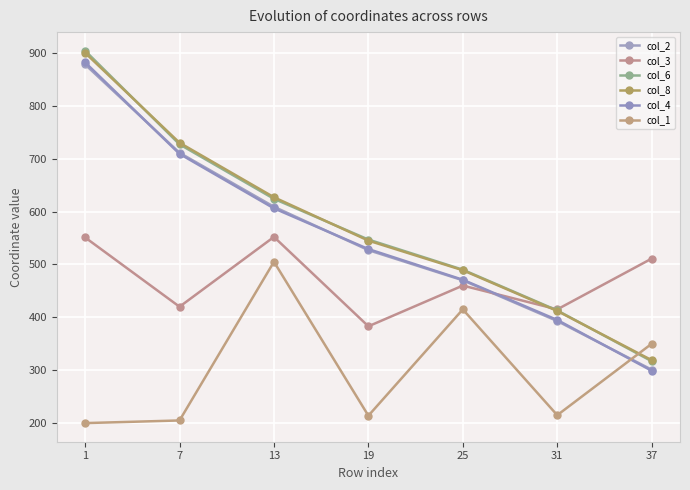

Reading left to right, transcribe all the data shown in this chart.

col_2: 878	711	609	527	470	393	301
col_3: 551	420	552	383	460	415	511
col_6: 904	727	624	547	490	413	317
col_8: 900	730	627	545	489	412	319
col_4: 882	709	606	529	471	395	299
col_1: 200	205	505	214	415	215	350